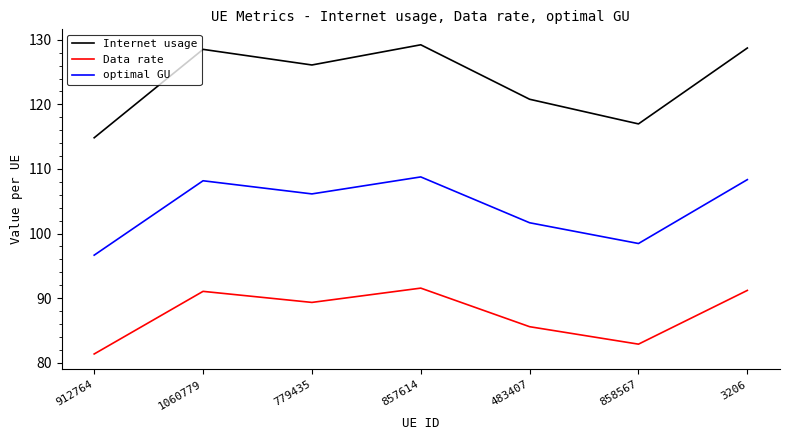

Which series has the largest total across all categories?

Internet usage